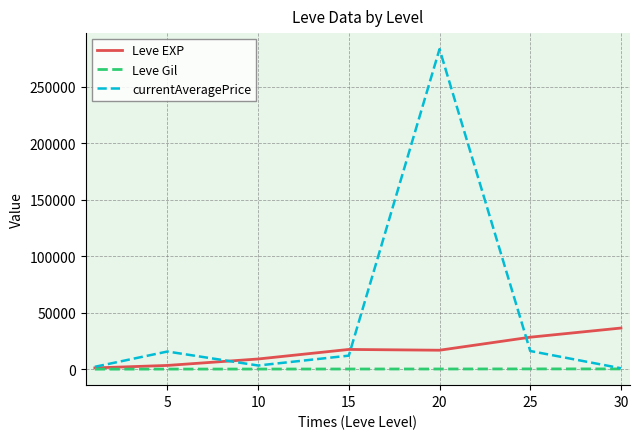

At how many categories does at least one series exceed 169710?

1